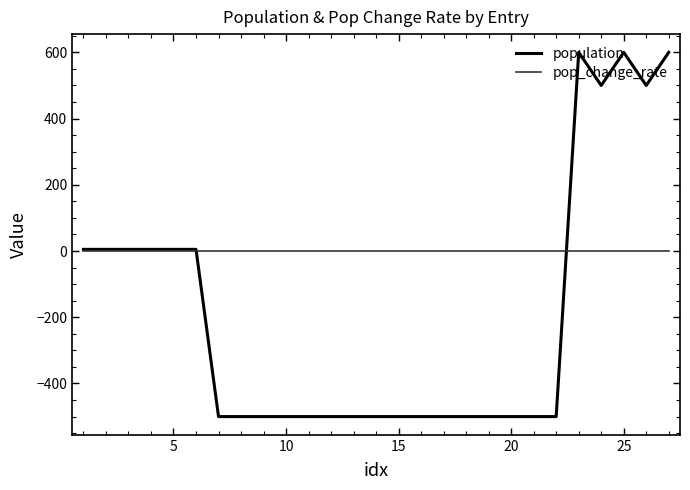

What are all the series names shown in the legend?

population, pop_change_rate